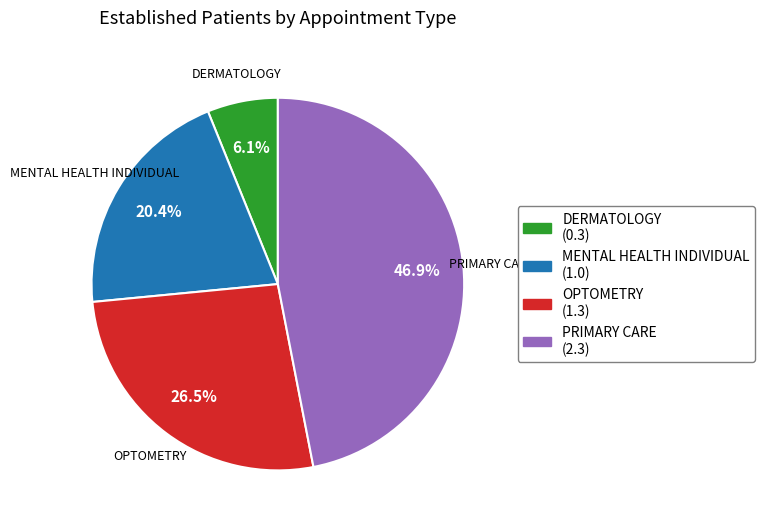

Combined, do DERMATOLOGY (0.3) and PRIMARY CARE (2.3) account for over 50%?

Yes